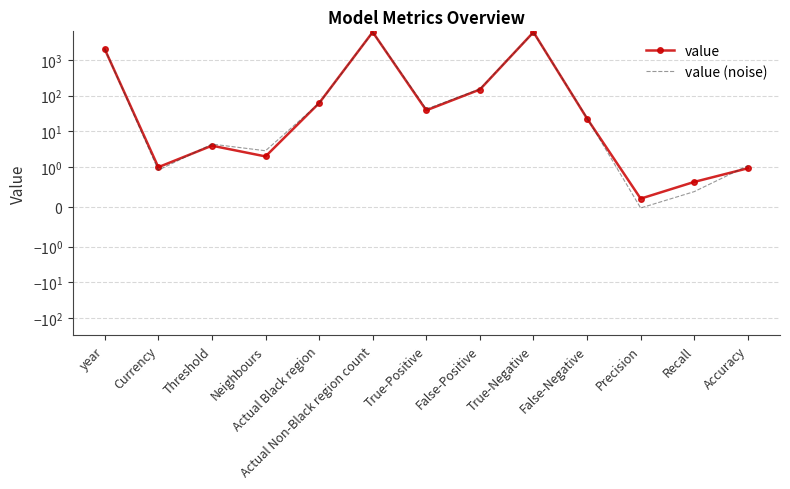

Which series has the largest total across all categories?

value